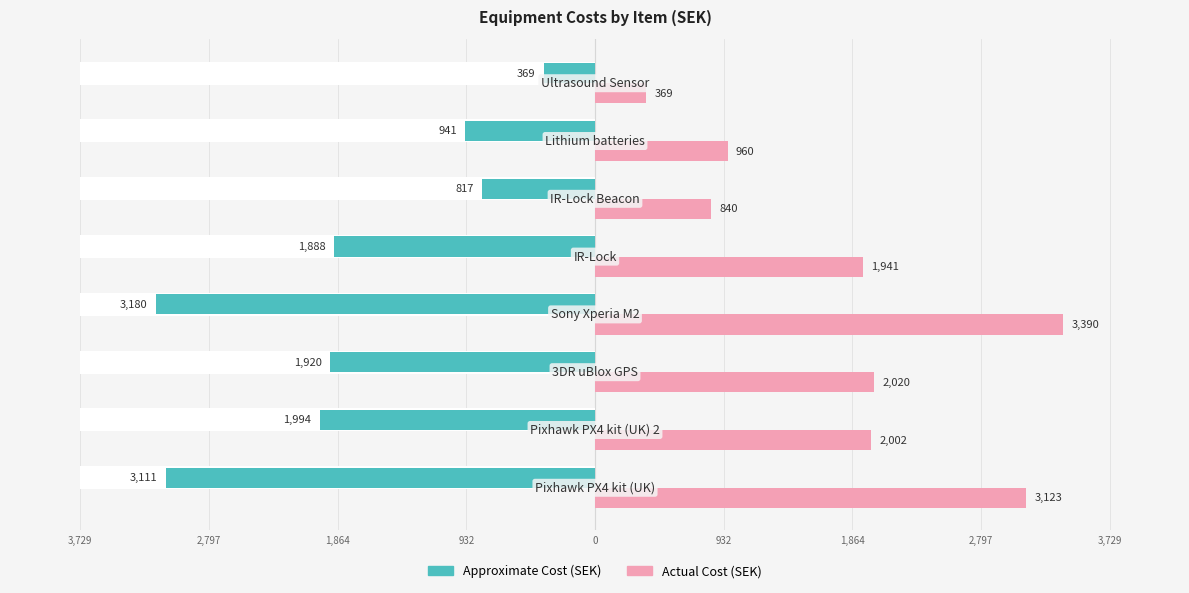

What is the label of the 2nd bar from the left?

2,797